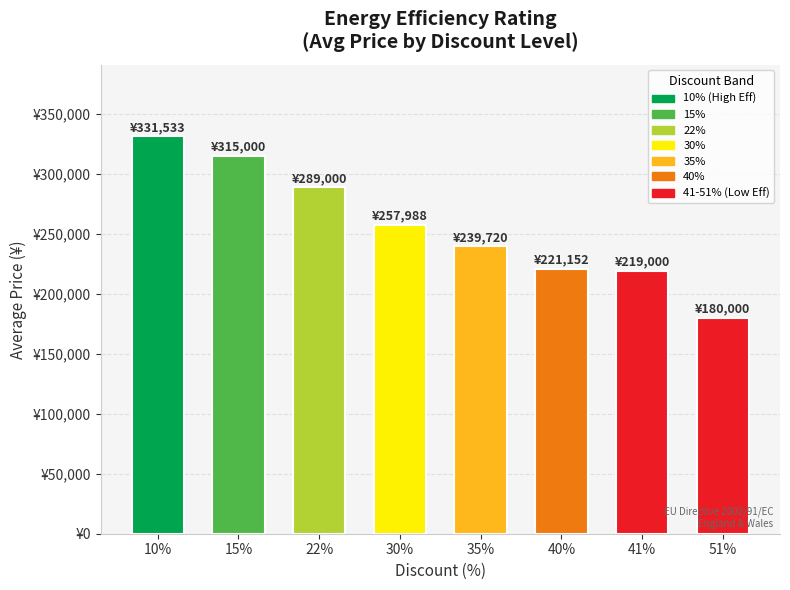

Are the bars horizontal?

No